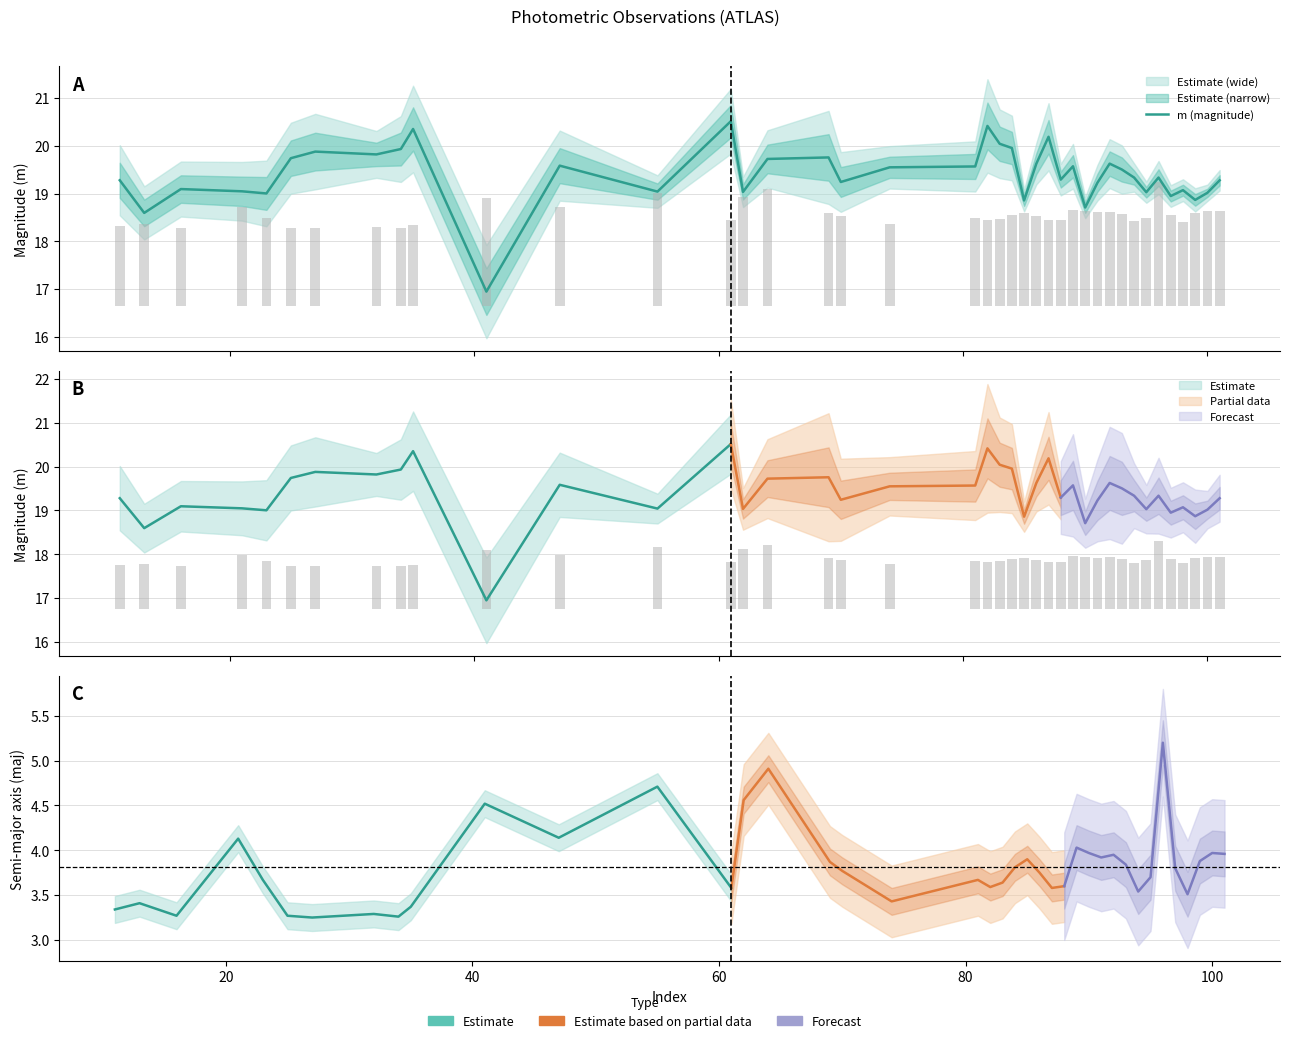

Where is the data nearest to the value 18?

20